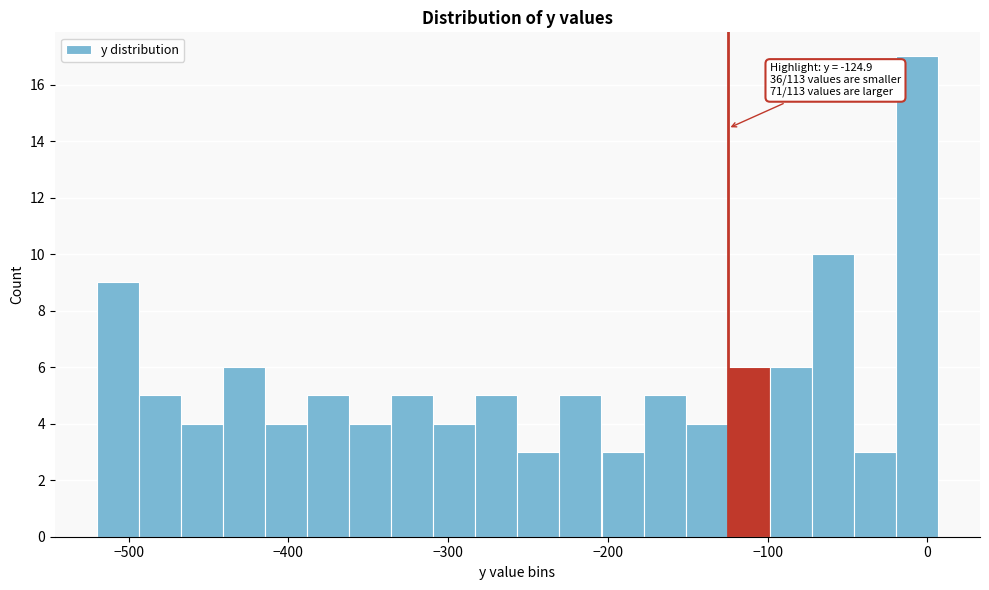

Read against the x-axis, roughly where is the centre of the tallest bar?

-10